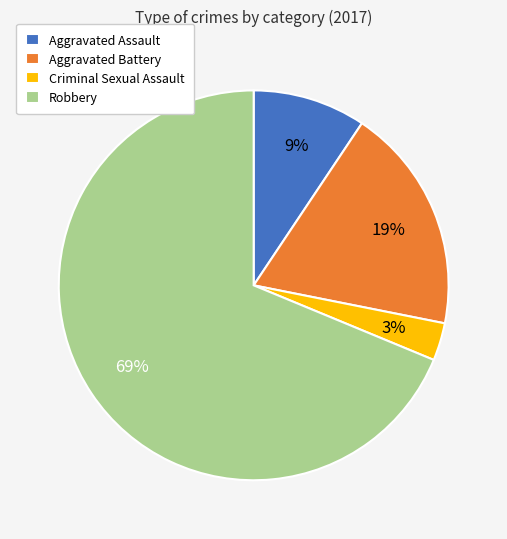

Is there any slice that represents more than half of the pie?

Yes